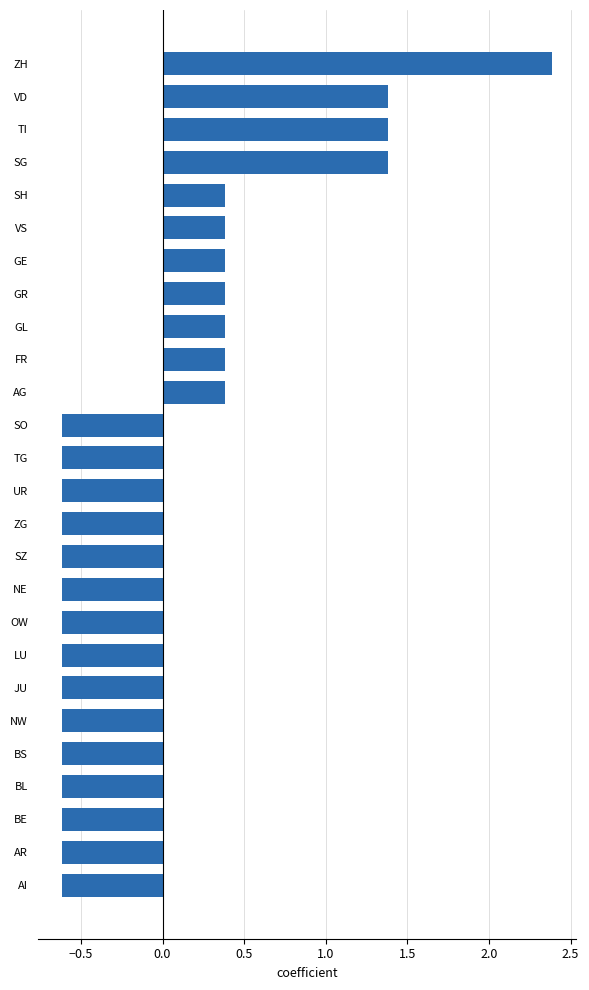

Count the number of values greater than 0.

11